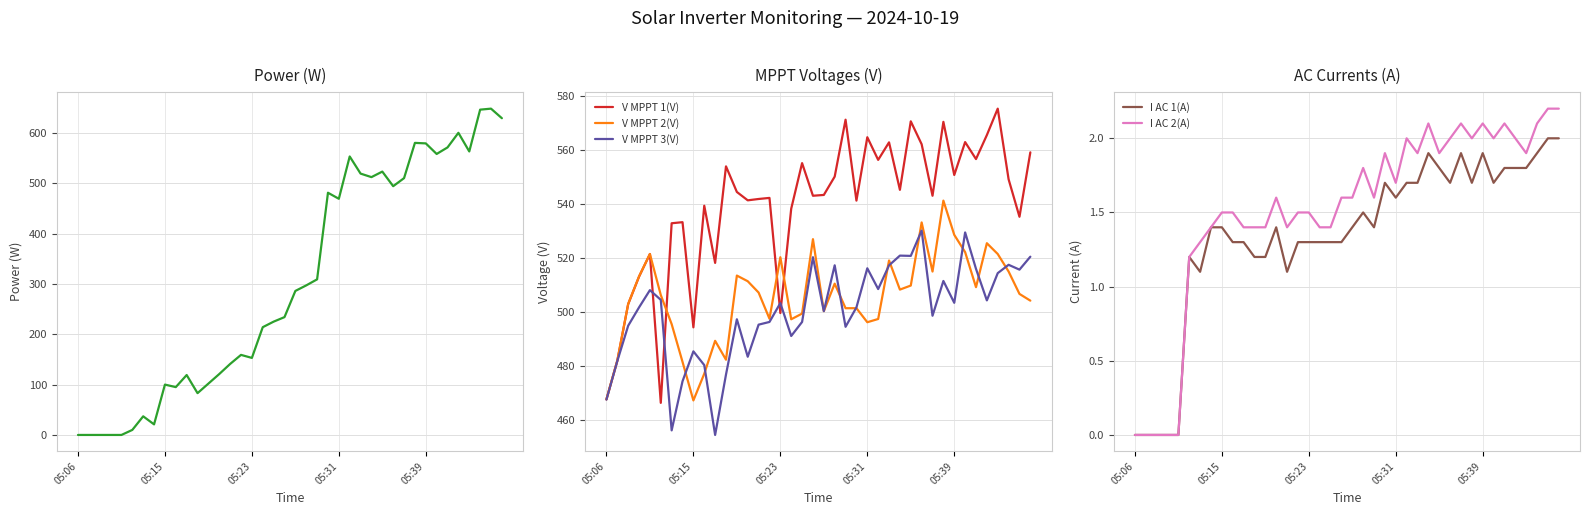

What is the greatest value displayed?

648.0